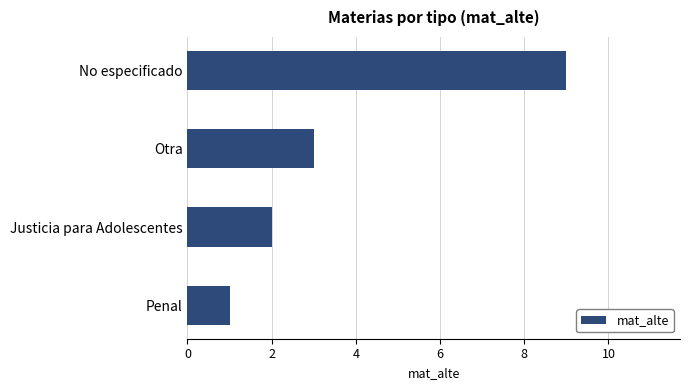

What is the difference between the maximum and minimum values?

8